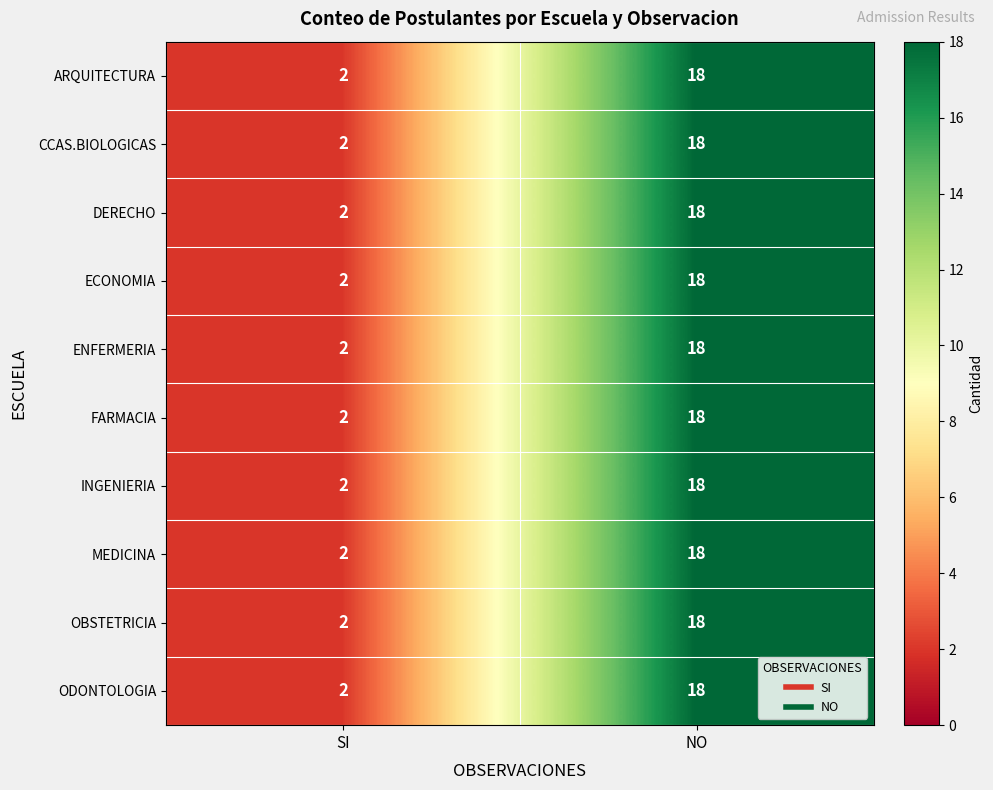

Which label corresponds to the smallest value in the chart?

SI